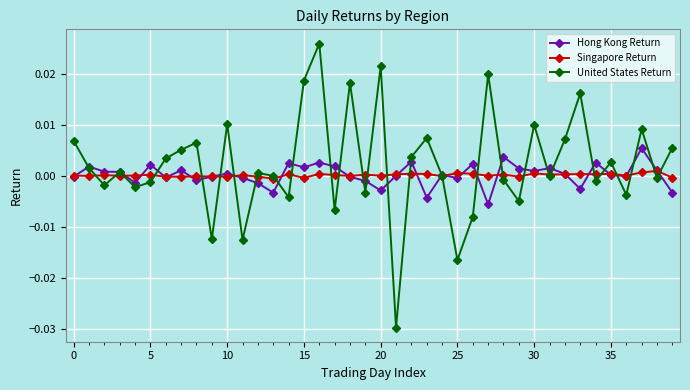

How many series are shown in this chart?

3